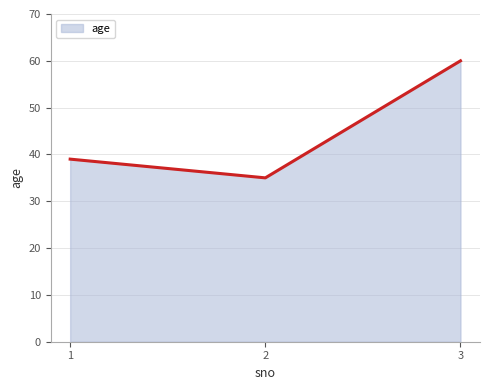

At which category does the chart reach its peak across all series?

3